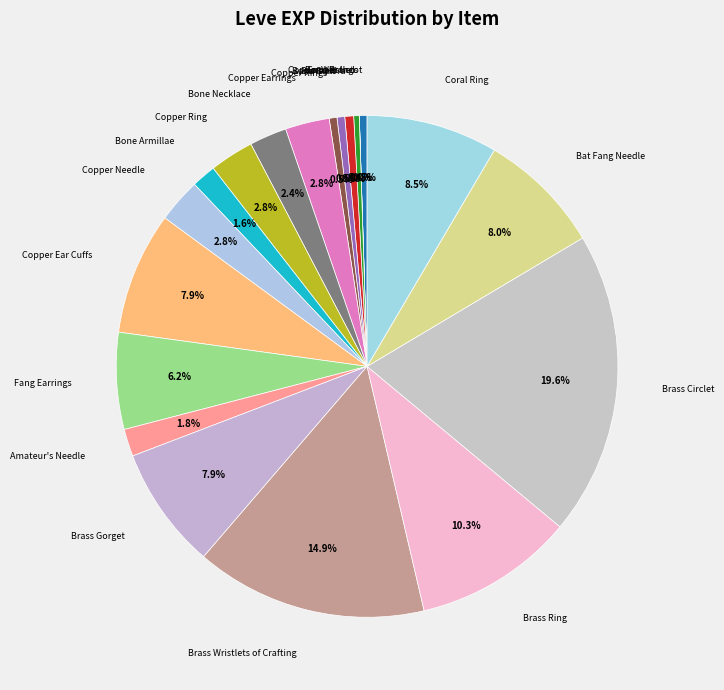

Between Bone Brand and Bone Armillae, which is larger?

Bone Armillae